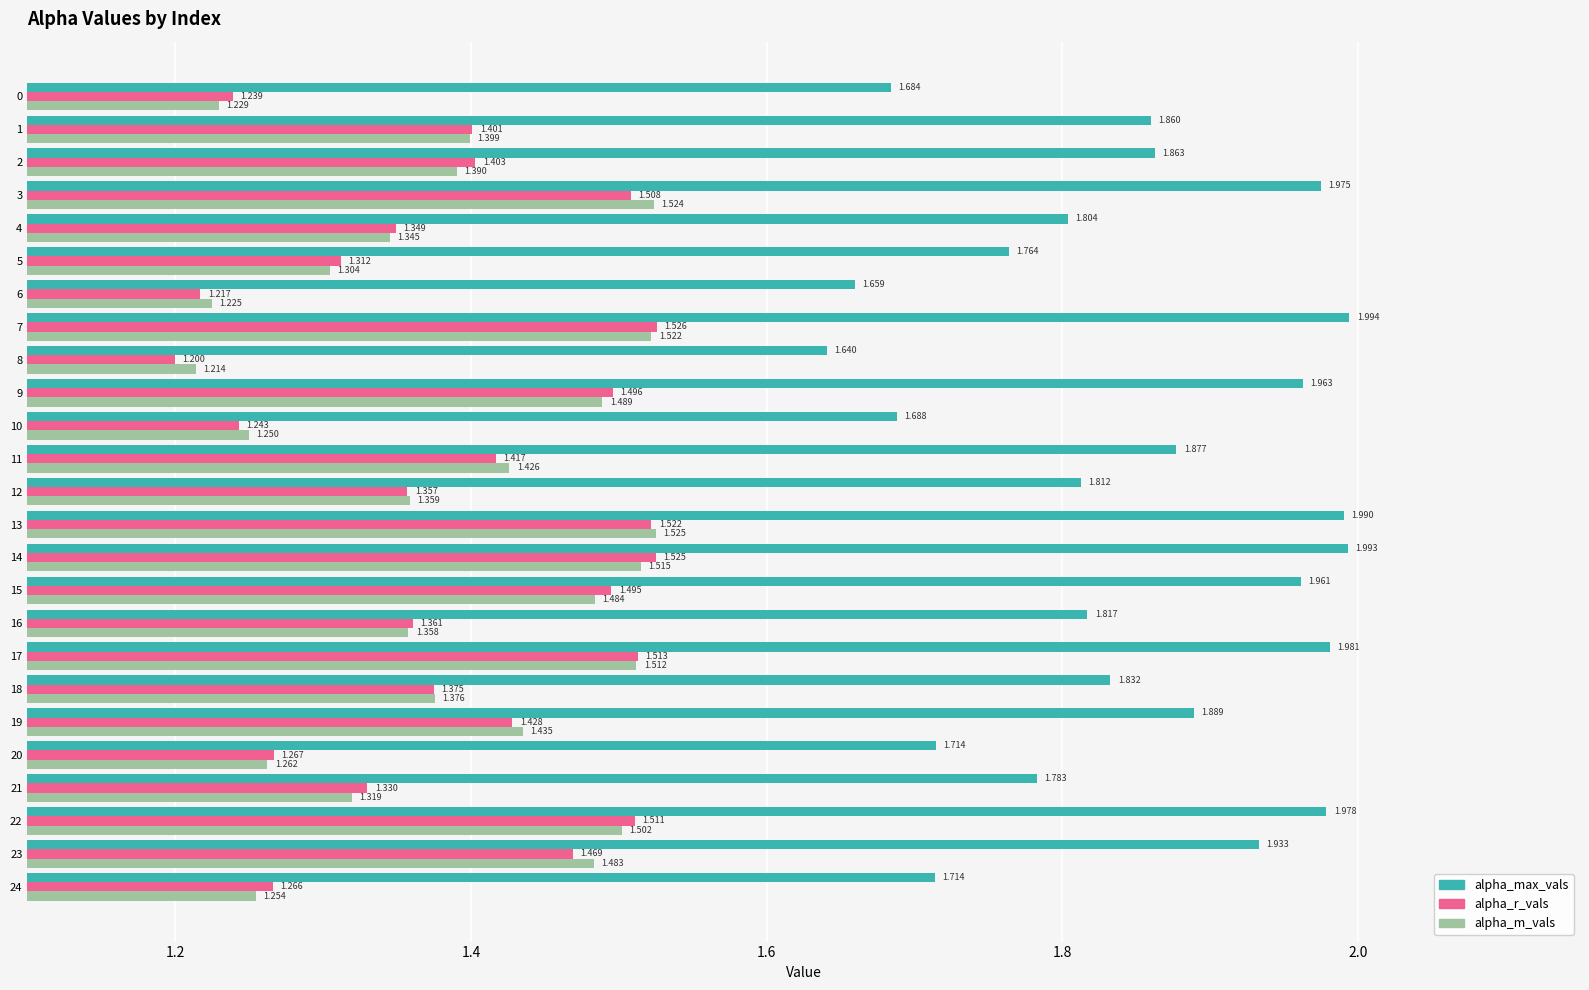

What is the smallest value displayed?

1.2